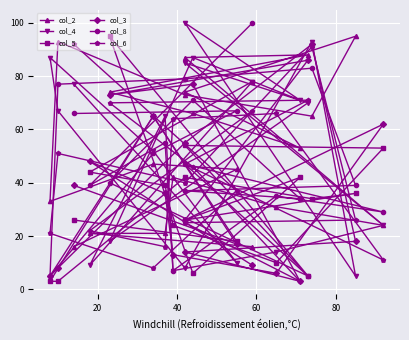

Reading left to right, extract all data points from this chart.

col_2: 16	45	47	33	93	73	65	95	74	53	66	74	88	87	24	31	42	21	21	16
col_4: 77	10	52	87	67	8	93	5	100	71	87	18	70	85	24	14	7	65	9	78
col_5: 26	18	65	3	3	42	34	36	26	42	6	95	5	54	53	10	24	39	44	78
col_3: 39	17	65	5	8	55	92	18	14	3	77	73	86	26	62	6	13	36	48	9
col_8: 66	67	51	5	77	79	83	39	37	34	71	40	5	47	29	35	7	55	39	100
col_6: 92	37	8	21	51	40	91	26	25	3	46	70	71	47	11	66	64	16	22	67